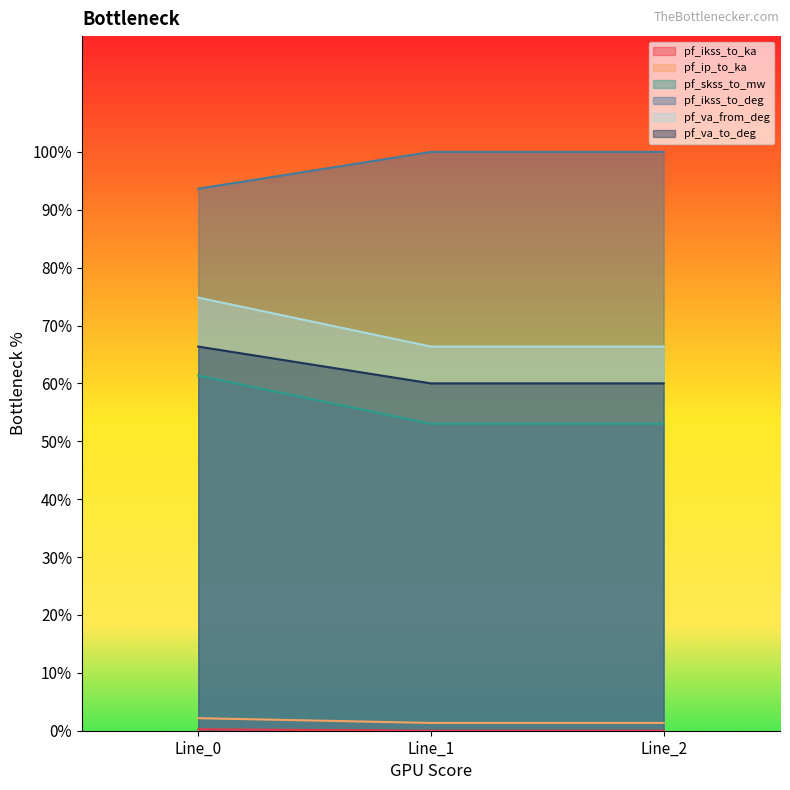

Which series has the largest range (max minus min)?

pf_va_from_deg